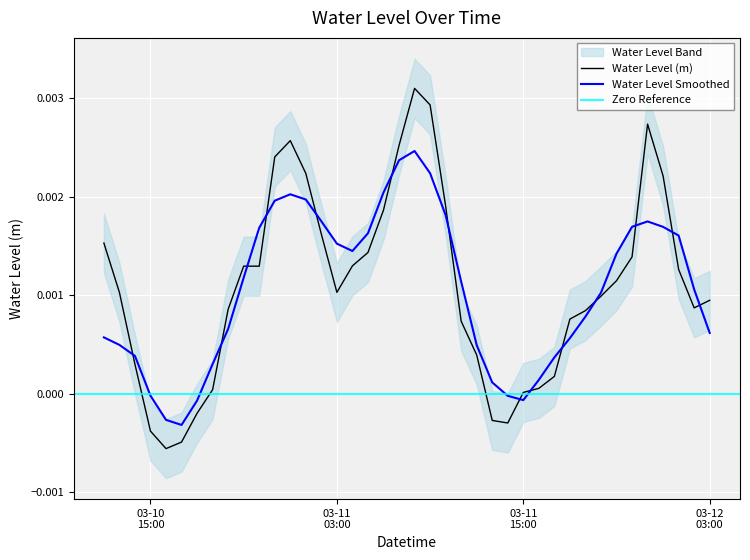

Is it true that the value at 2023-03-10 13:00:00 is 0.0?

True